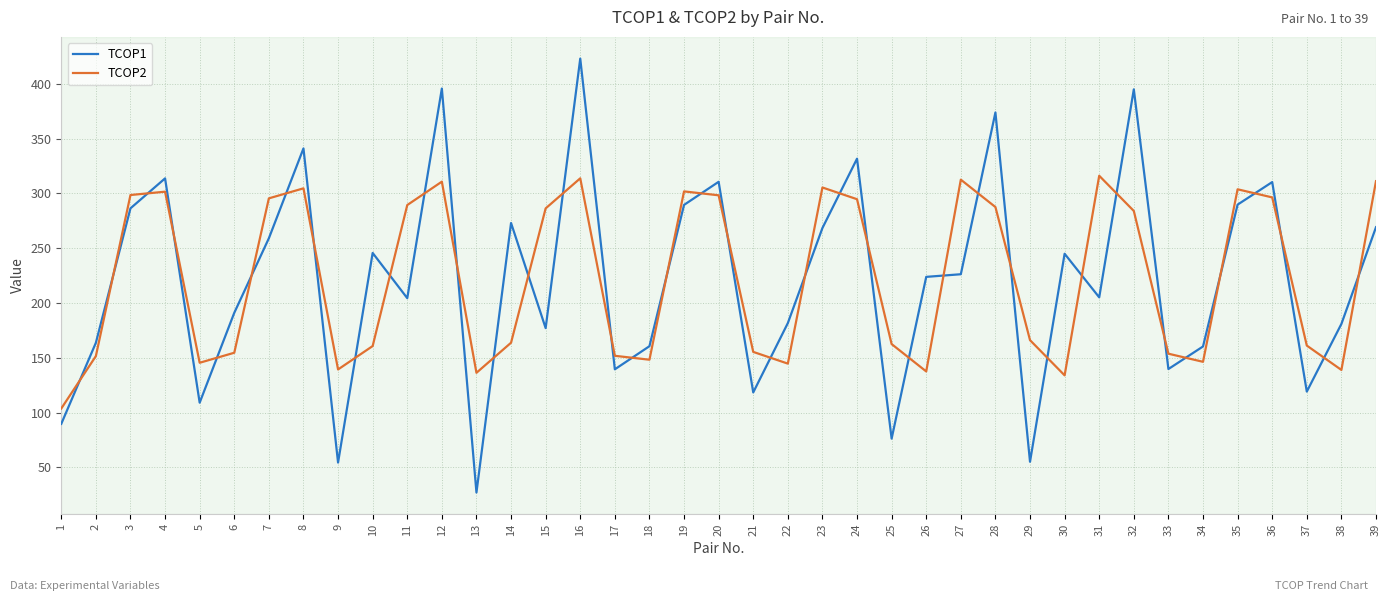

How many distinct data groups are displayed?

2